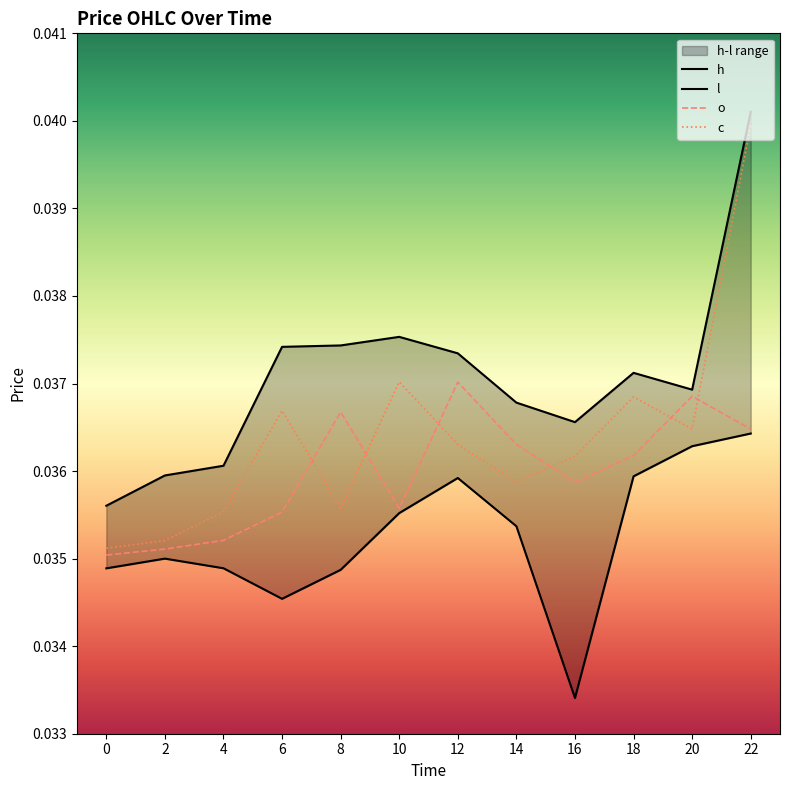

At which category is the sum across all series the highest?

22